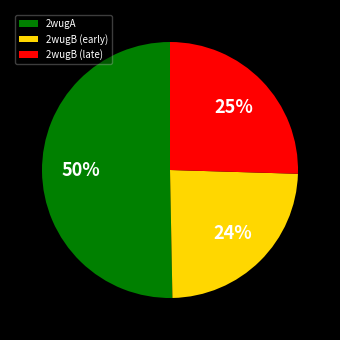

Combined, do 2wugA and 2wugB (late) account for over 50%?

Yes